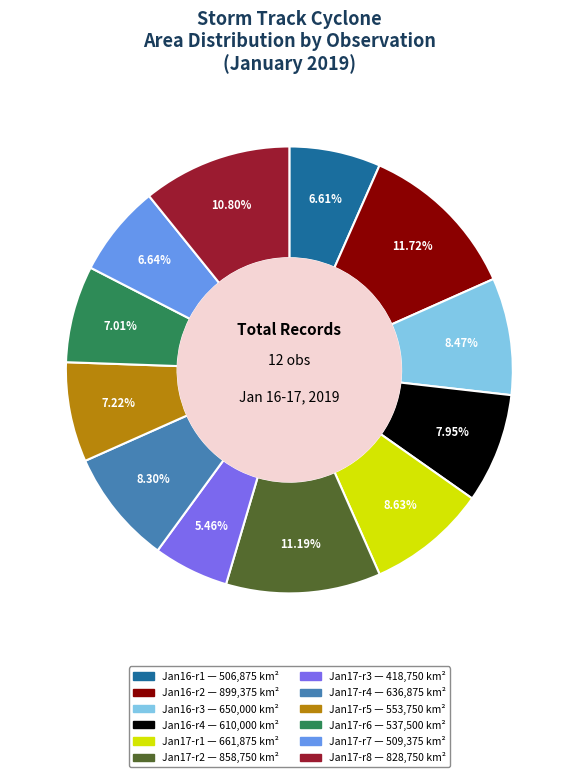

To the nearest percent, what is the average slice percentage?

8%